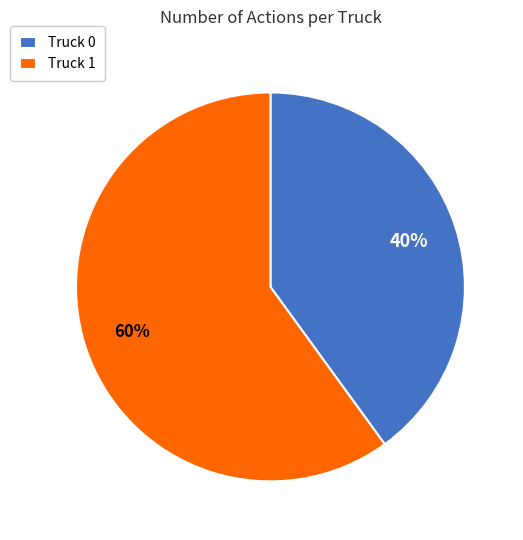

Which has a higher value, Truck 0 or Truck 1?

Truck 1